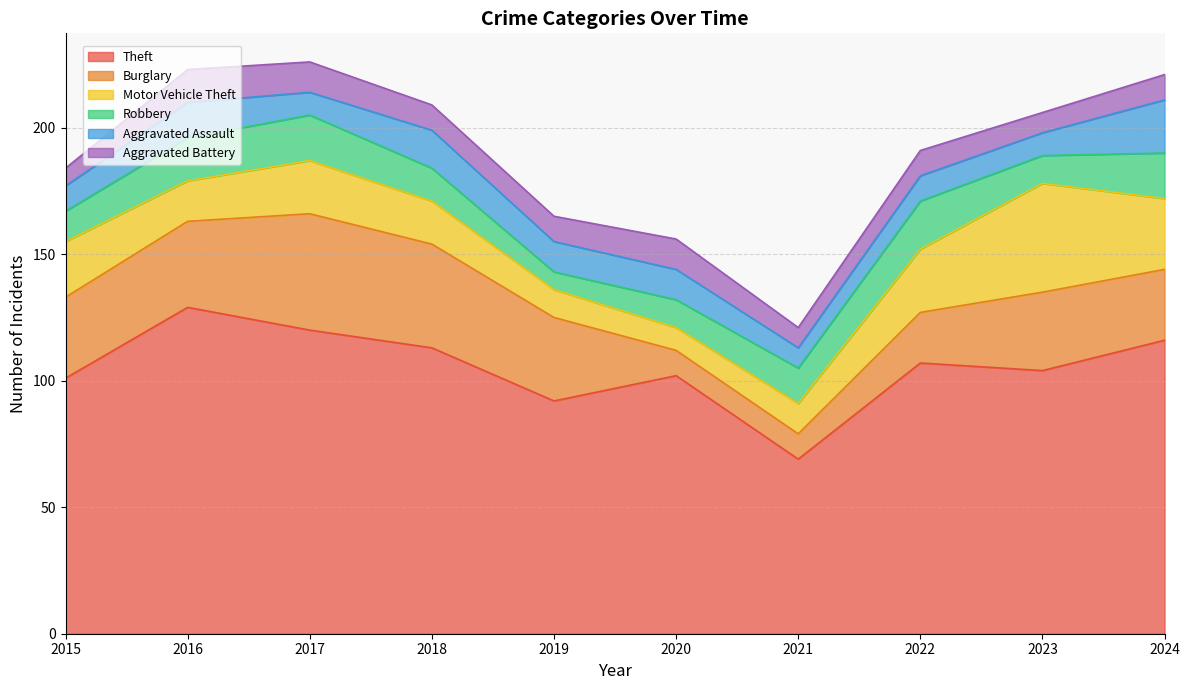

True or false: Aggravated Battery has a value of 8 at 2017.

False